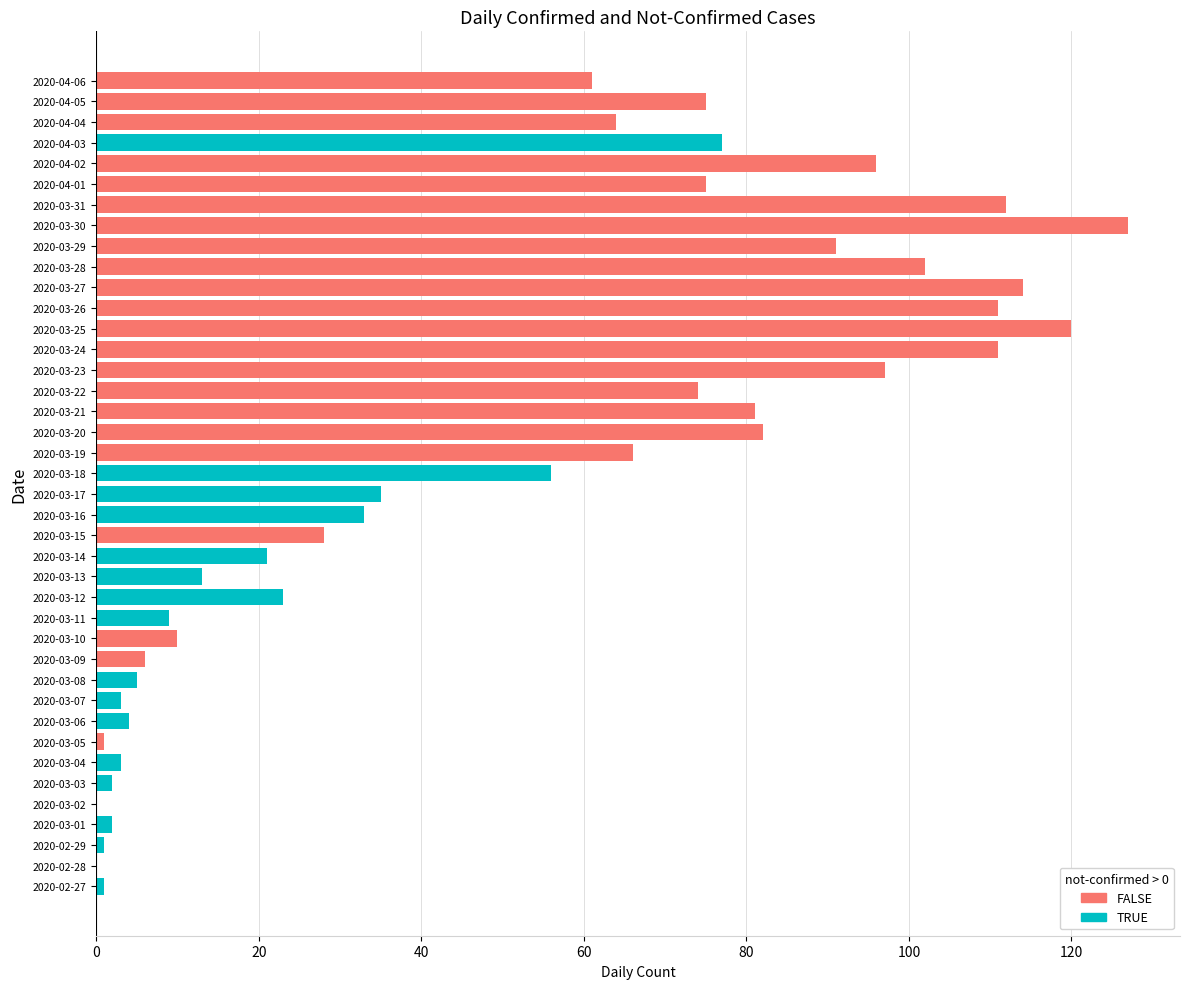

The not-confirmed series shows 2 at 2020-03-21. True or false?

False